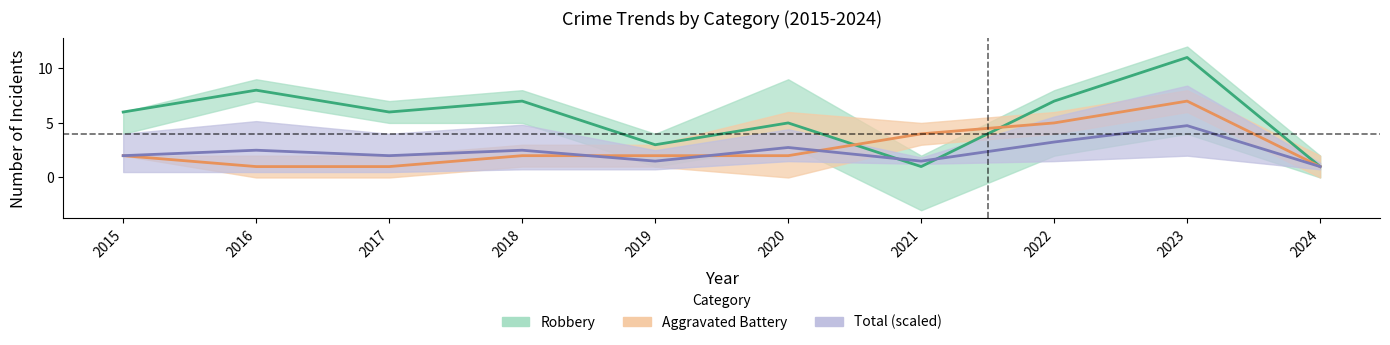

What is the total value across all series at 2016?

11.5